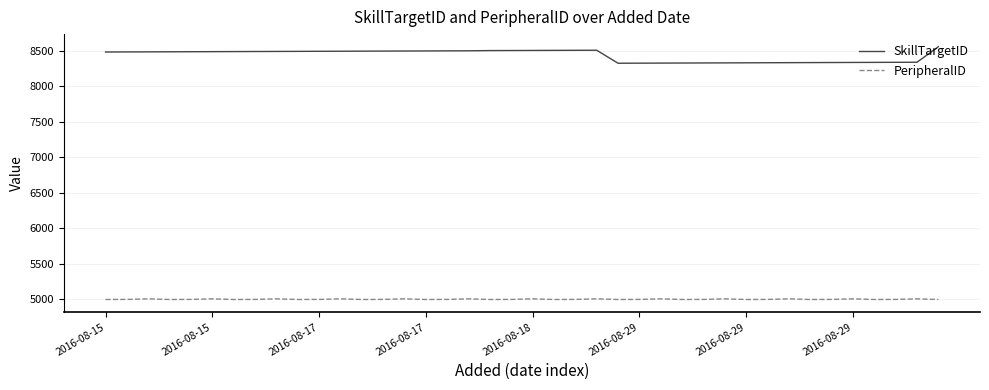

What is the maximum value for SkillTargetID?

8557